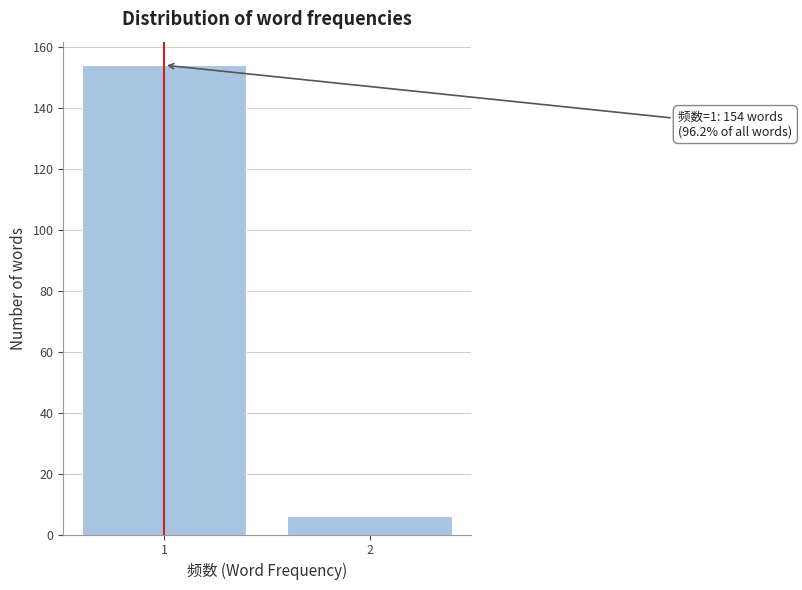

Reading left to right, list all the values displayed in this chart.

1=154	2=6